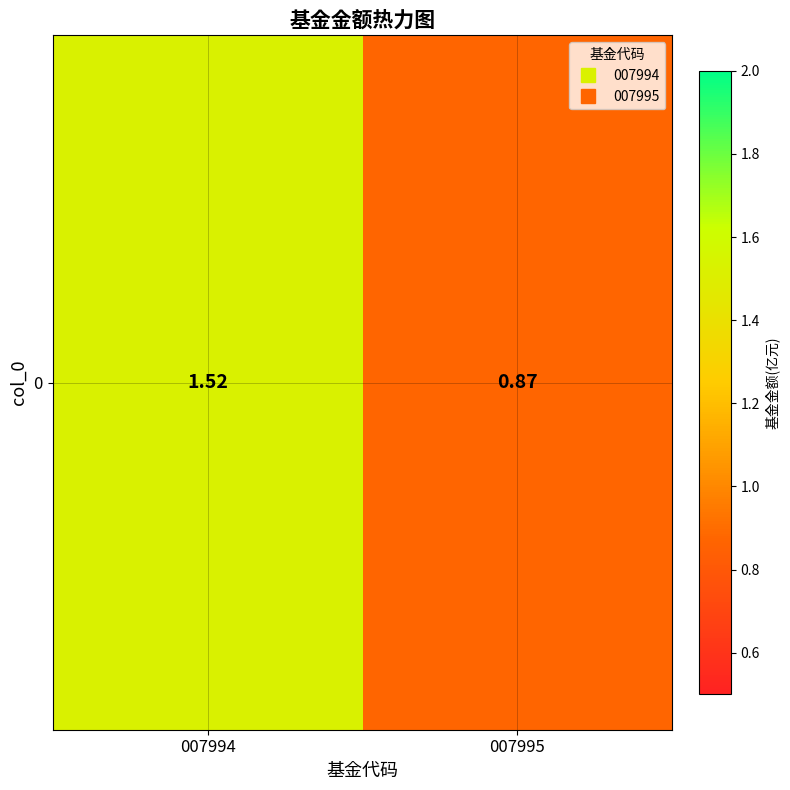

What is the average value?

1.2